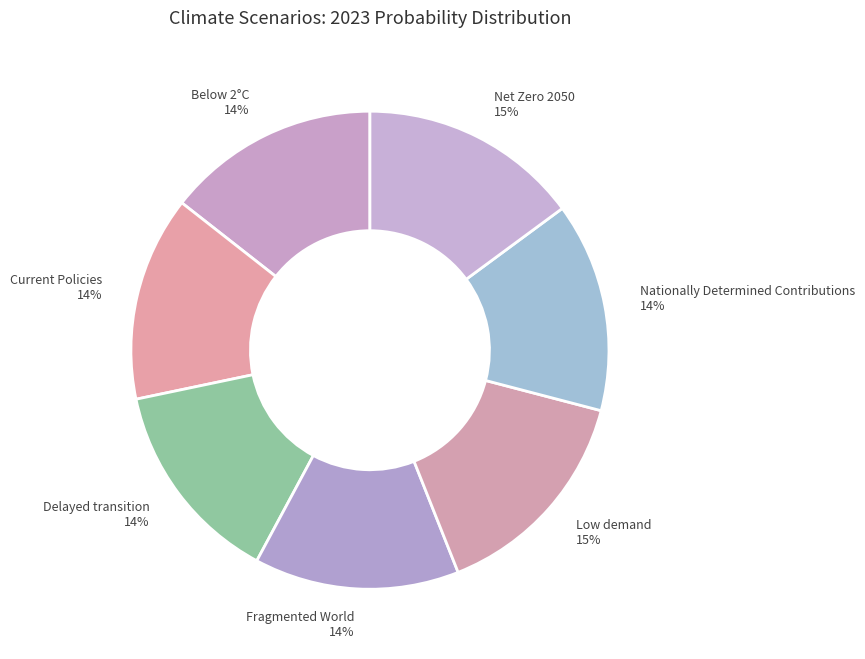

Do Low demand and Below 2°C together represent more than half of the pie?

No